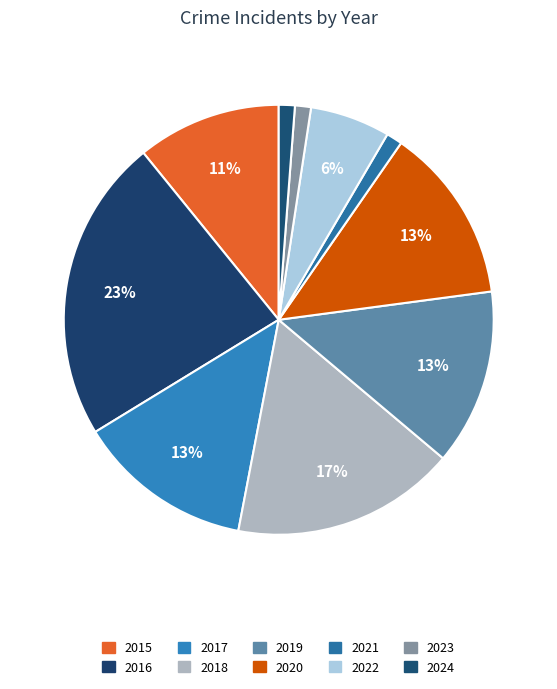

How many slices are in this pie chart?

10